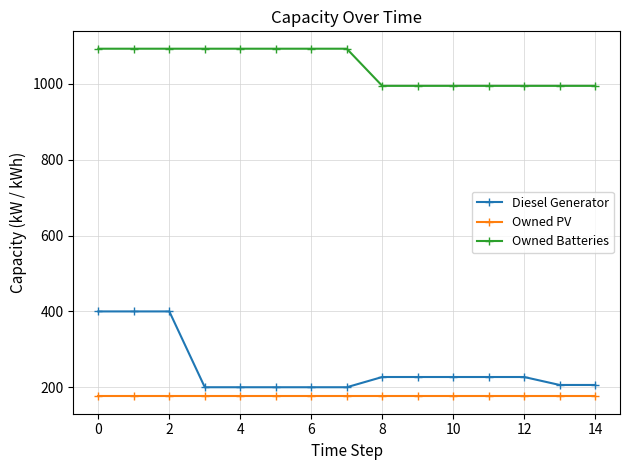

What is the maximum value shown in the chart?

1093